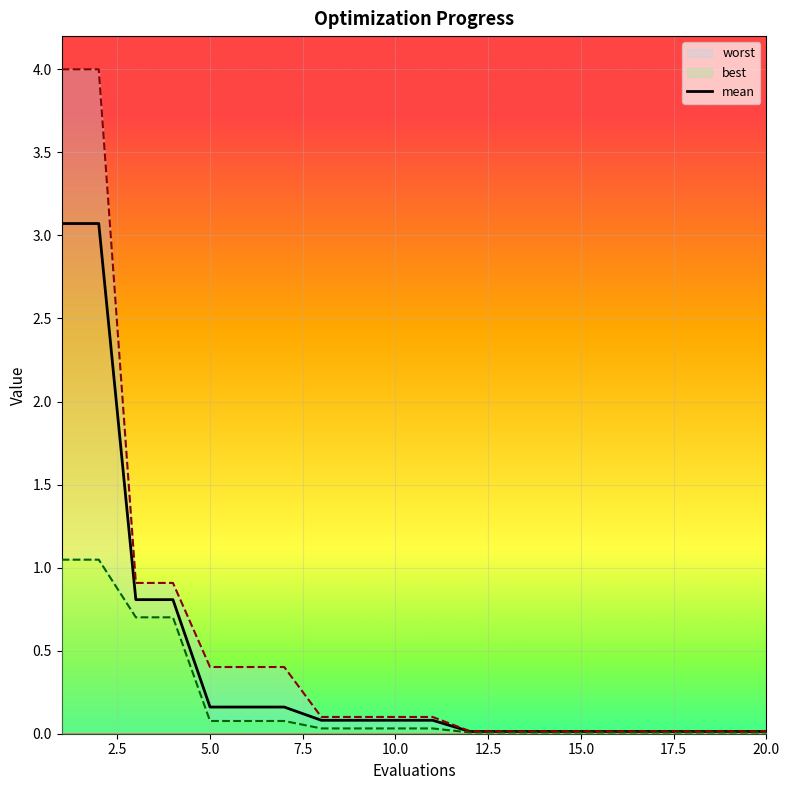

True or false: worst has more than 2 points higher than both neighbors.

False